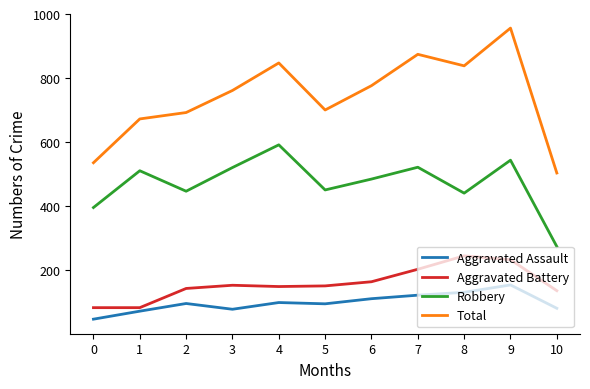

What is the sum of the Total values at 7 and 1?

1546